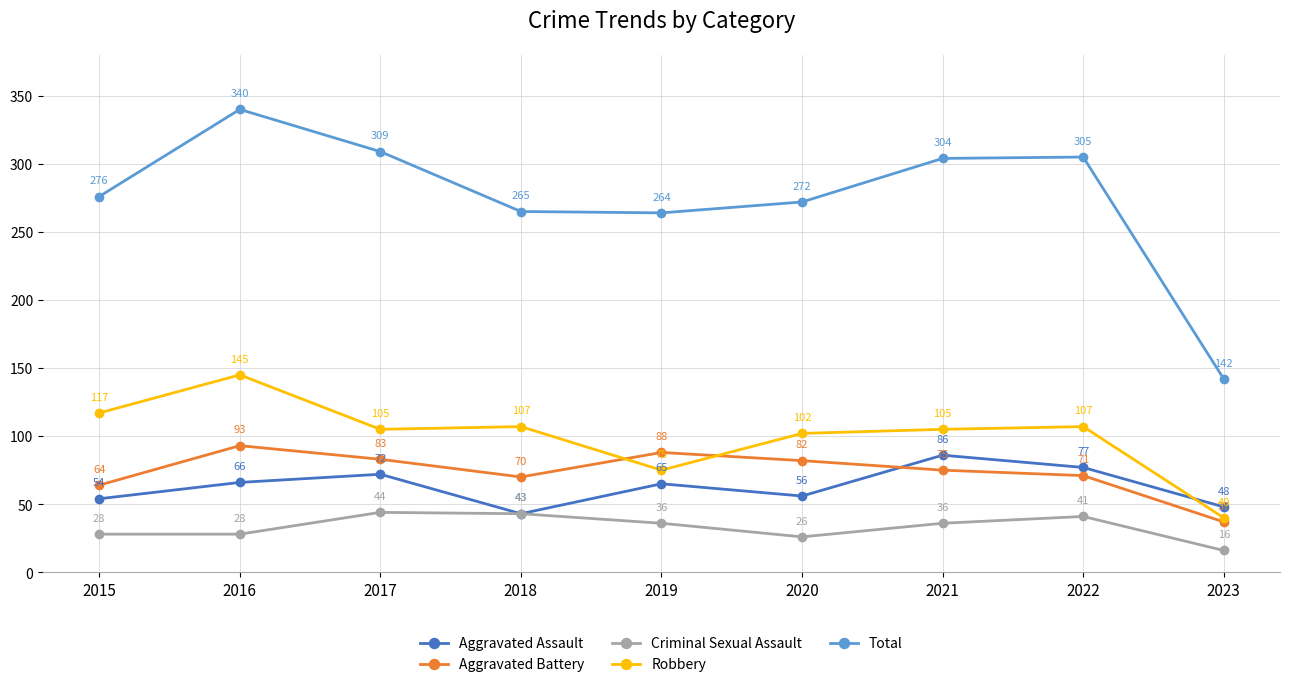

Reading left to right, extract all data points from this chart.

Aggravated Assault: 2015=54	2016=66	2017=72	2018=43	2019=65	2020=56	2021=86	2022=77	2023=48
Aggravated Battery: 2015=64	2016=93	2017=83	2018=70	2019=88	2020=82	2021=75	2022=71	2023=37
Criminal Sexual Assault: 2015=28	2016=28	2017=44	2018=43	2019=36	2020=26	2021=36	2022=41	2023=16
Robbery: 2015=117	2016=145	2017=105	2018=107	2019=75	2020=102	2021=105	2022=107	2023=40
Total: 2015=276	2016=340	2017=309	2018=265	2019=264	2020=272	2021=304	2022=305	2023=142